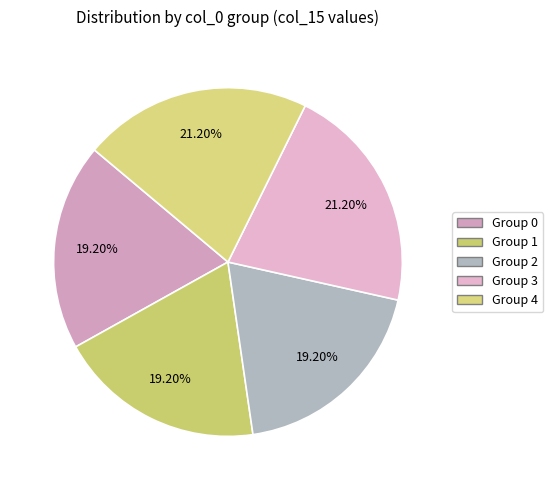

Count the number of slices in the pie.

5